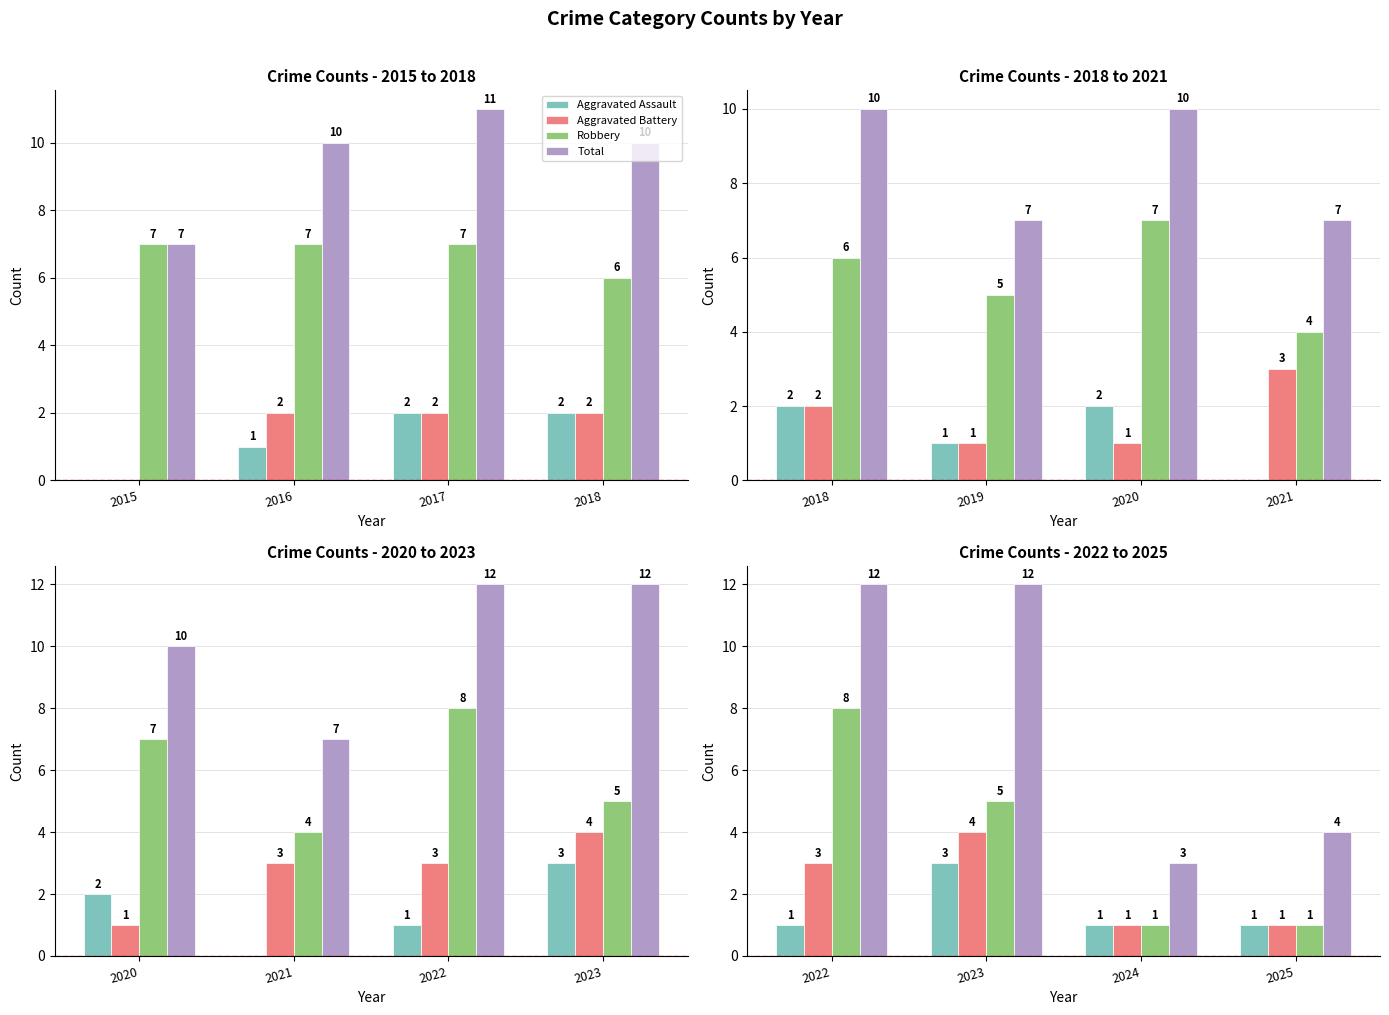

What are all the series names shown in the legend?

Aggravated Assault, Aggravated Battery, Robbery, Total